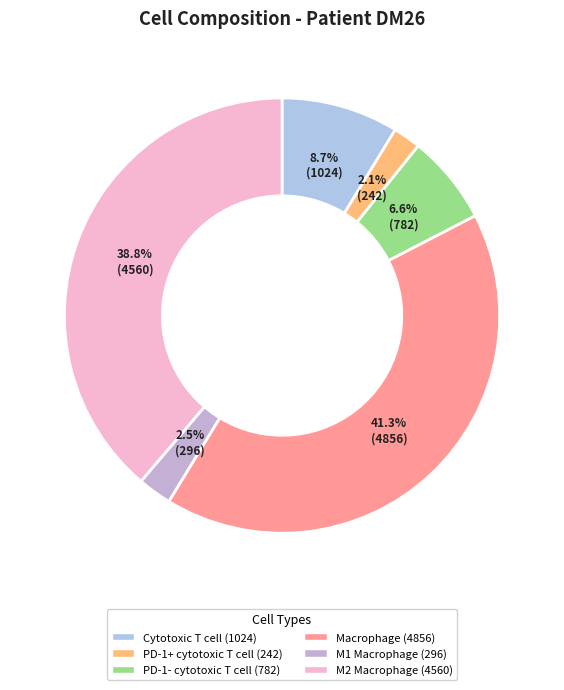

How many slices are in this pie chart?

6